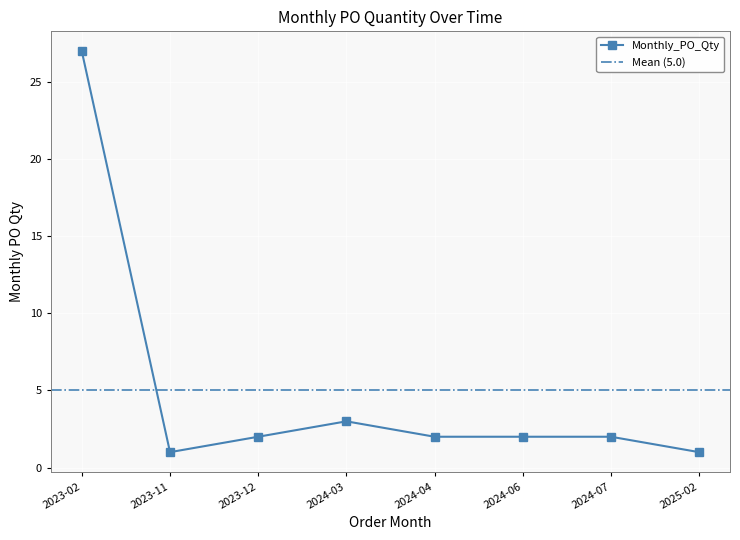

Rank the categories by value from highest to lowest.

2023-02, 2024-03, 2023-12, 2024-04, 2024-06, 2024-07, 2023-11, 2025-02